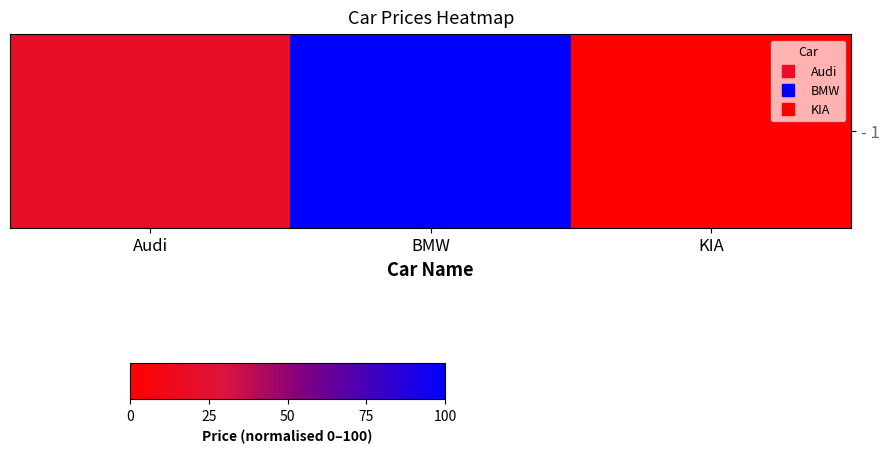

Where is the data nearest to the value 50?

Audi